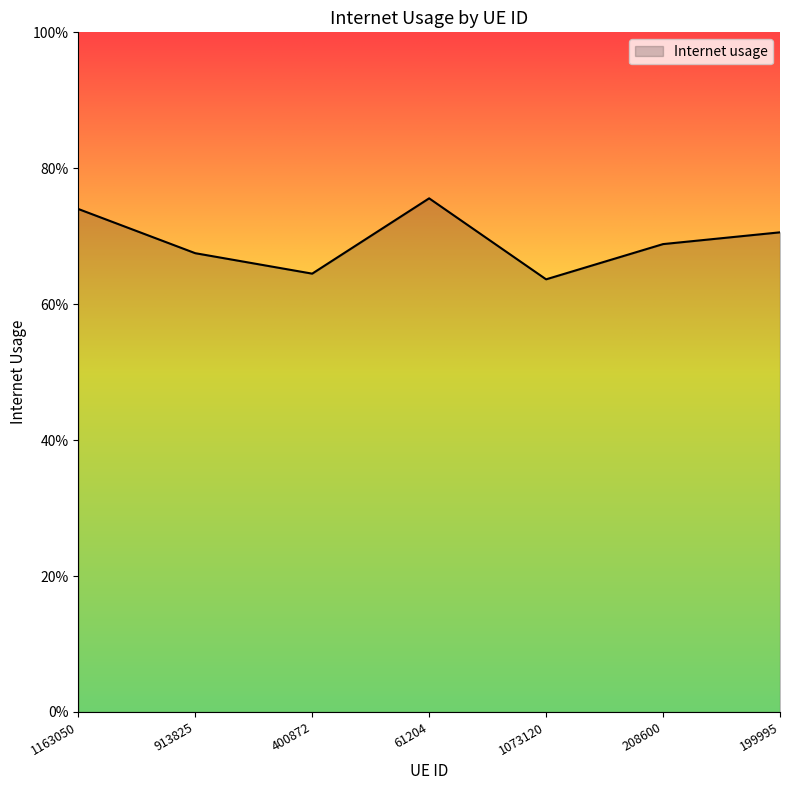

What is the label of the 2nd point from the left?

913825